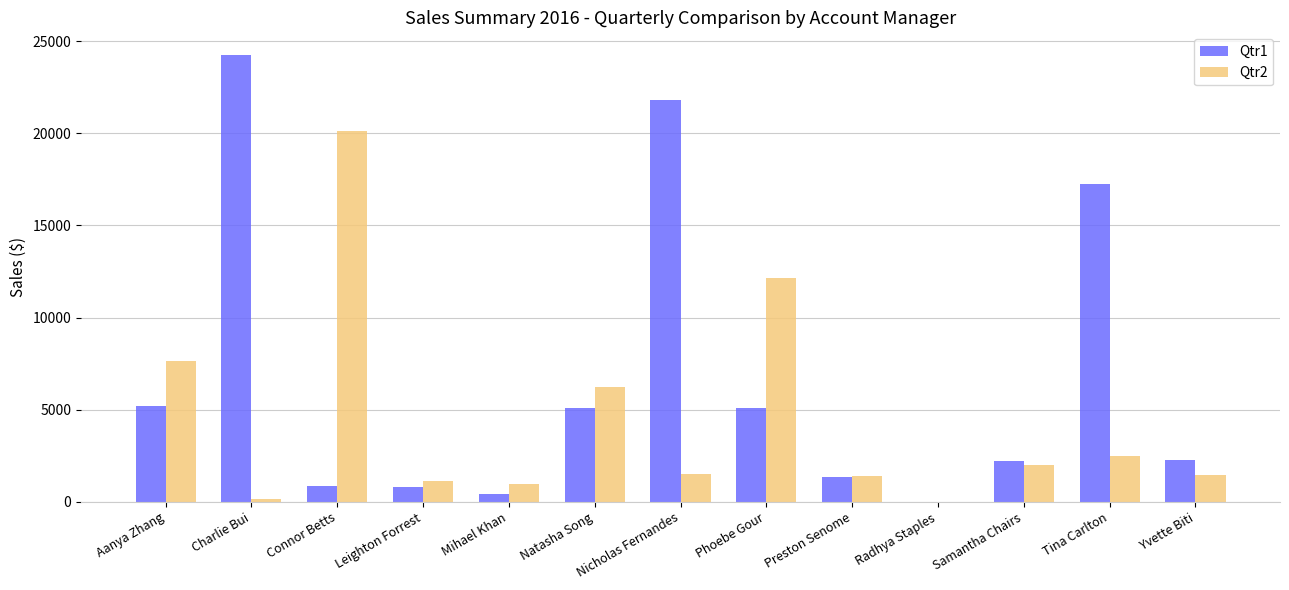

Which series has the largest total across all categories?

Qtr1